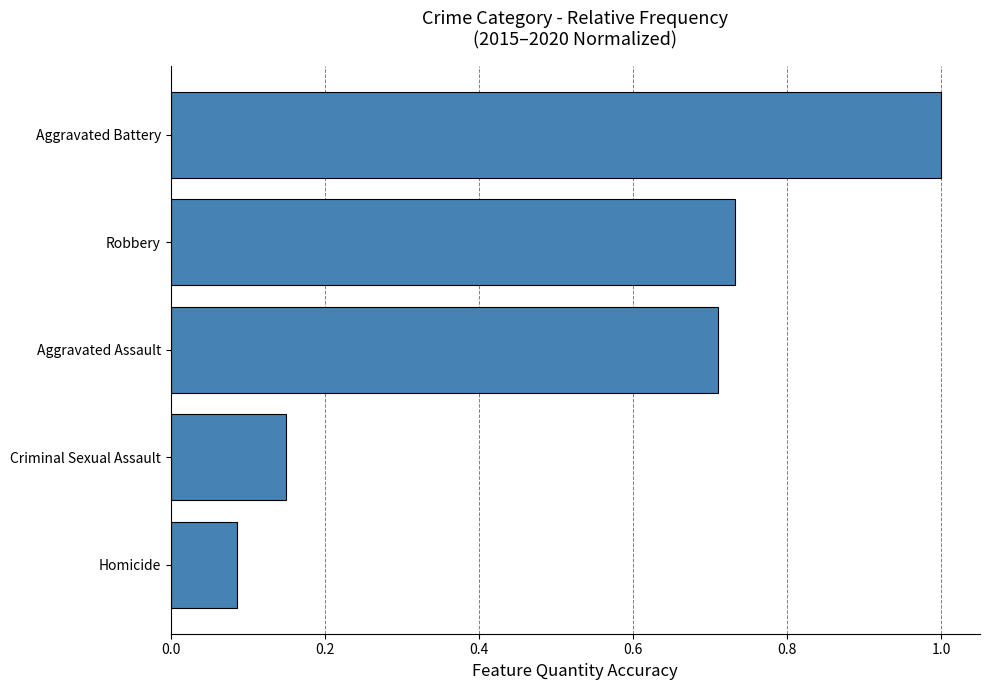

The chart shows a value of 0.7 at Aggravated Assault. True or false?

True